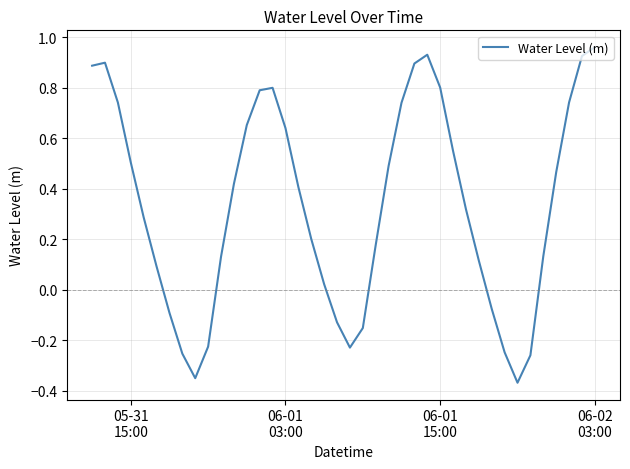

What is the difference between the maximum and minimum values?

1.3